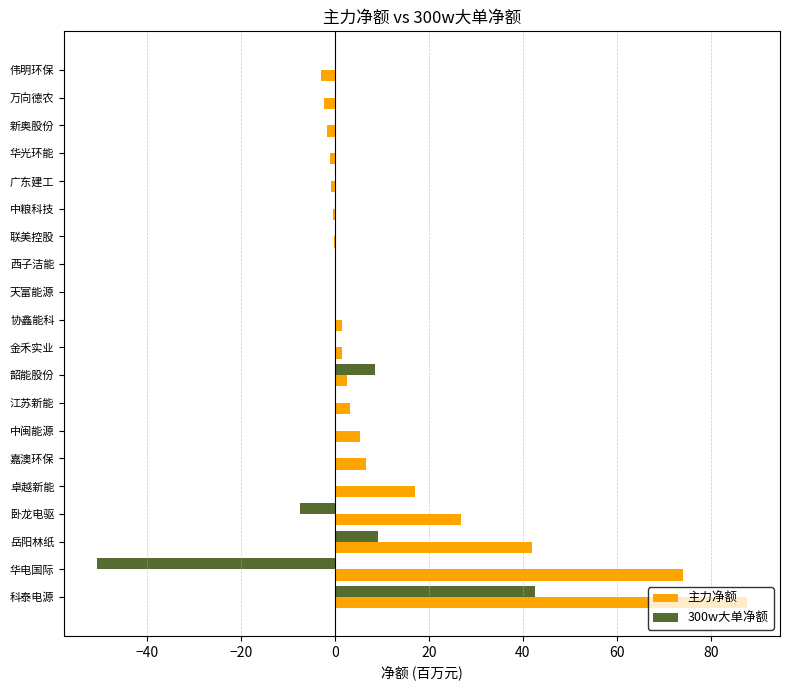

Which series has the largest total across all categories?

主力净额